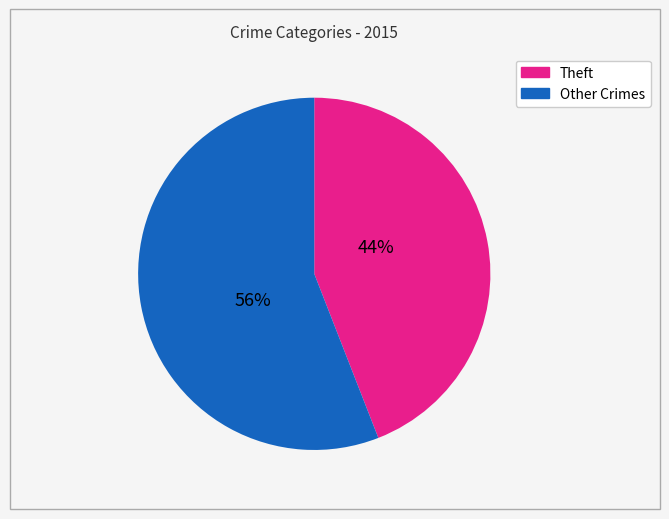

To the nearest percent, what is the difference between the largest and smallest slice percentages?

12%